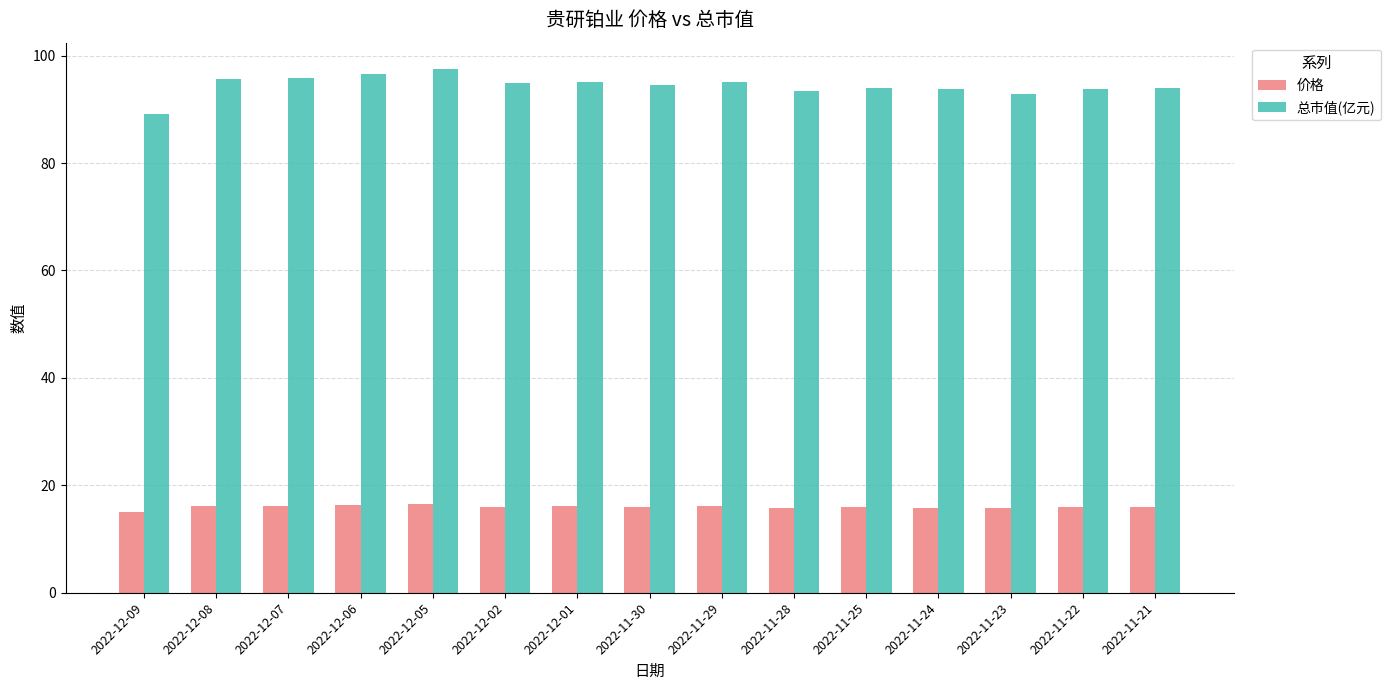

What are all the series names shown in the legend?

价格, 总市值(亿元)